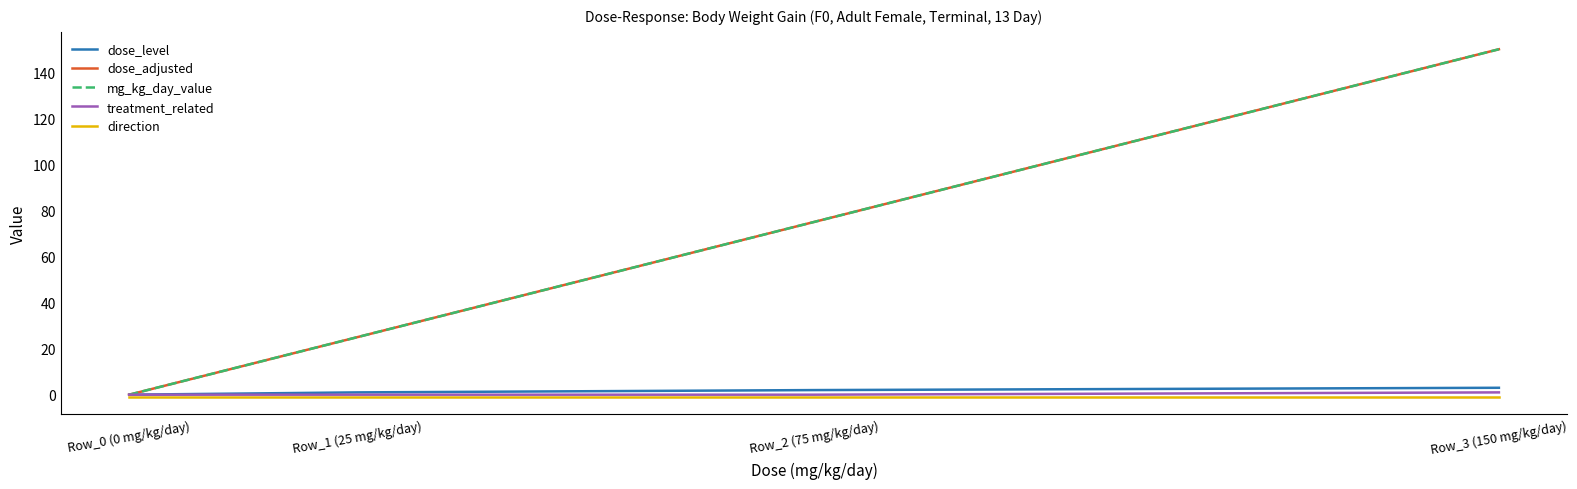

At Row_1 (25 mg/kg/day), list the series in order from largest to smallest.

dose_adjusted, mg_kg_day_value, dose_level, treatment_related, direction